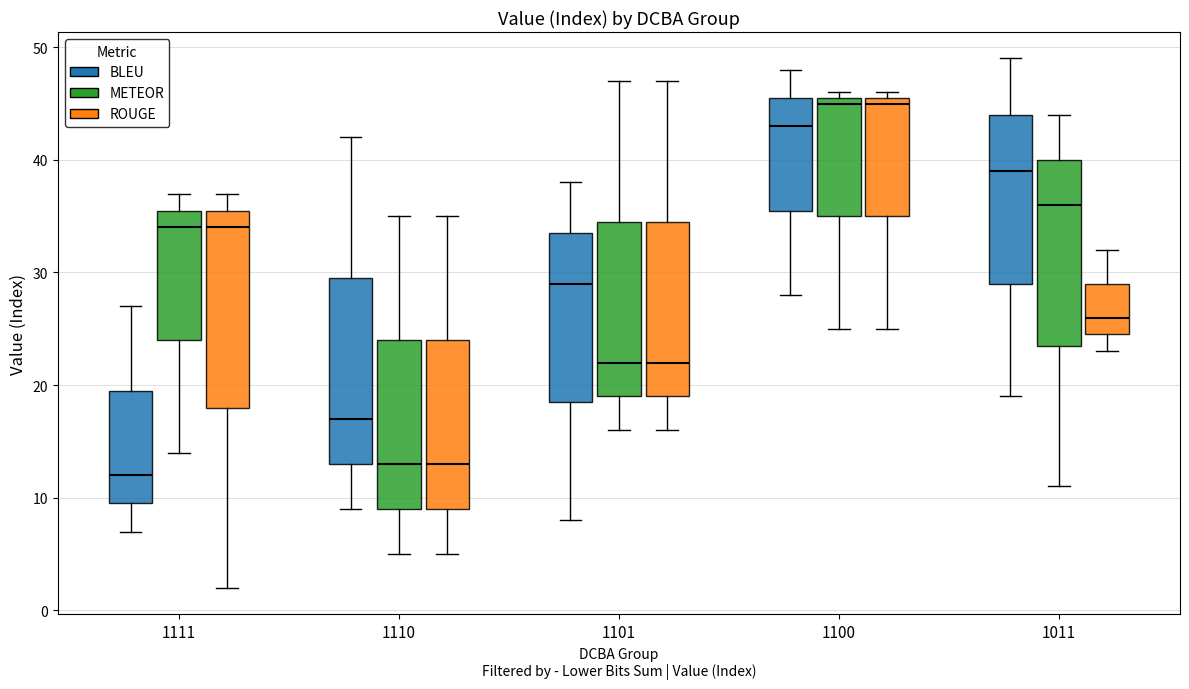

Where does the upper whisker of the box for 1110 (METEOR) end on the y-axis? The values are not printed on the chart, so give them approximately, as read against the axis.

35